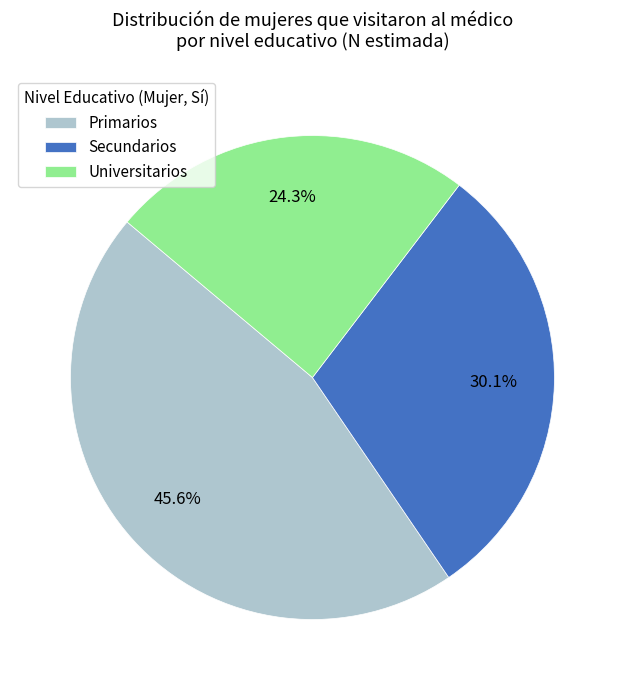

To the nearest percent, what percentage of the pie is Universitarios?

24%